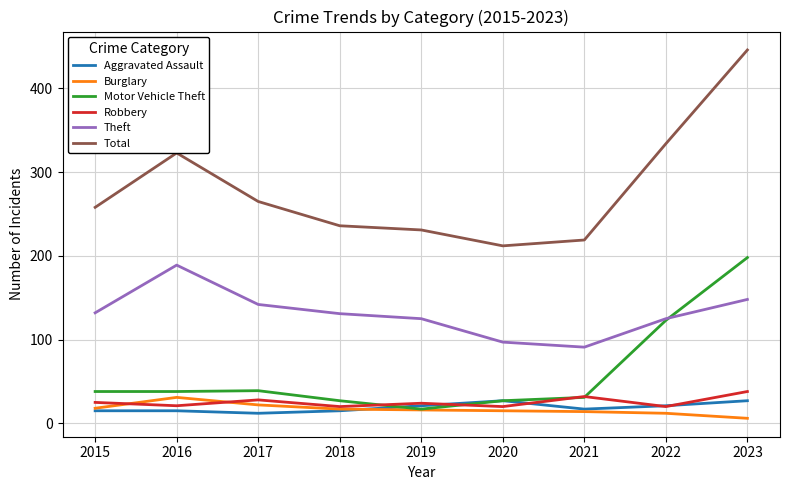

Which series changed the most between 2016 and 2023?

Motor Vehicle Theft